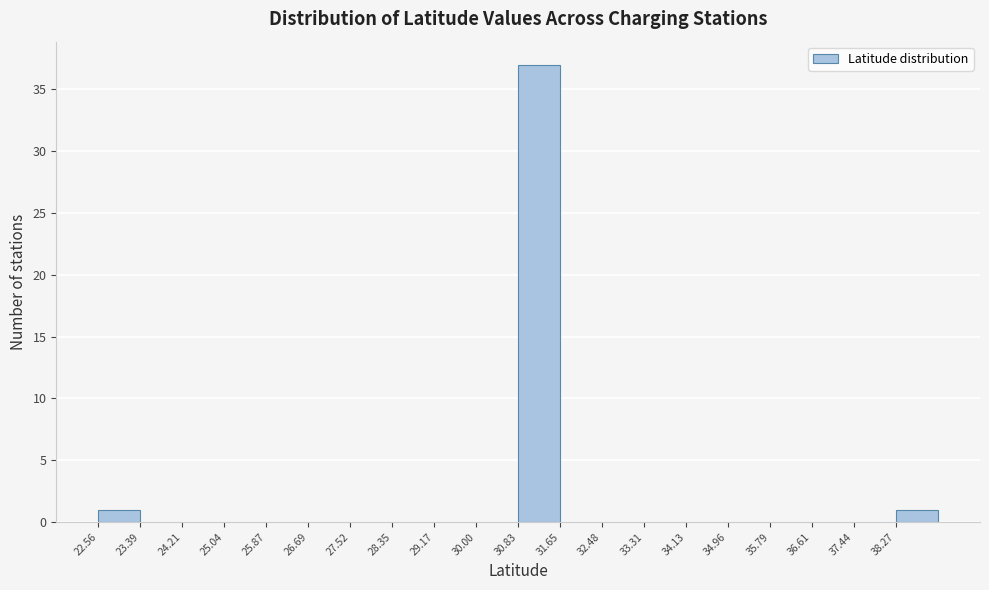

Reading left to right, transcribe this chart: for each bar, give the range it covers on the x-axis and its height. Neither the bar edges nor the heights are printed on the chart, so give them approximately, as read against the axes.

22.6 to 23.4: 1
23.4 to 24.2: 0
24.2 to 25.0: 0
25.0 to 25.9: 0
25.9 to 26.7: 0
26.7 to 27.5: 0
27.5 to 28.3: 0
28.3 to 29.2: 0
29.2 to 30.0: 0
30.0 to 30.8: 0
30.8 to 31.7: 37
31.7 to 32.5: 0
32.5 to 33.3: 0
33.3 to 34.1: 0
34.1 to 35.0: 0
35.0 to 35.8: 0
35.8 to 36.6: 0
36.6 to 37.4: 0
37.4 to 38.3: 0
38.3 to 39.1: 1